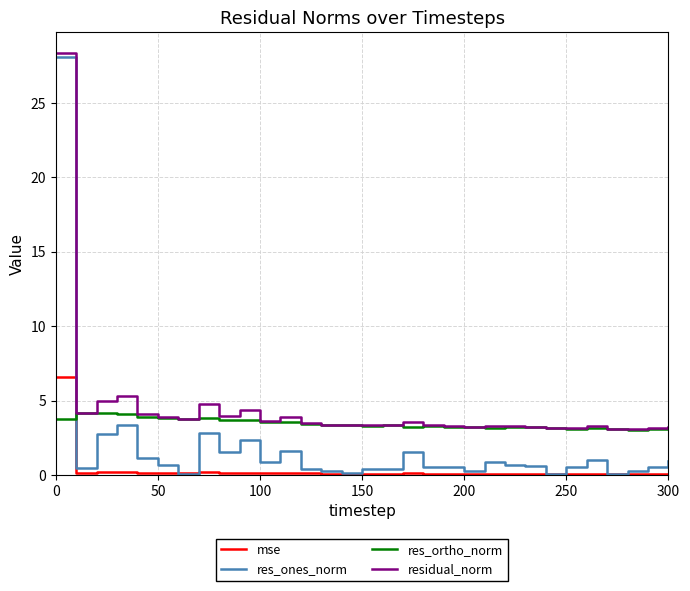

Rank the series by their average value, from highest to lowest.

residual_norm, res_ortho_norm, res_ones_norm, mse